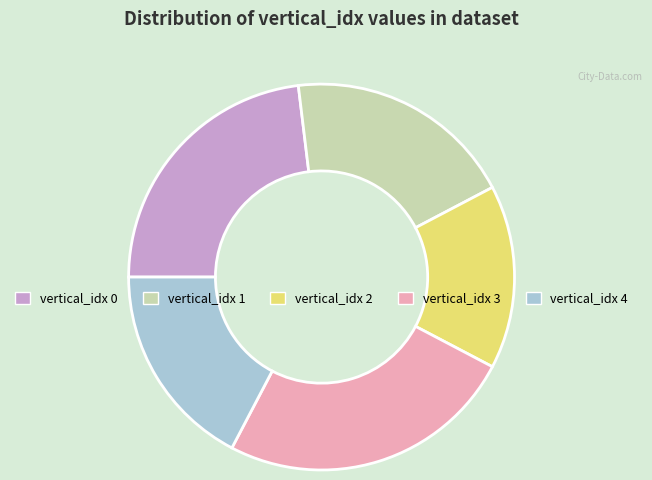

Is there a majority slice in this chart?

No